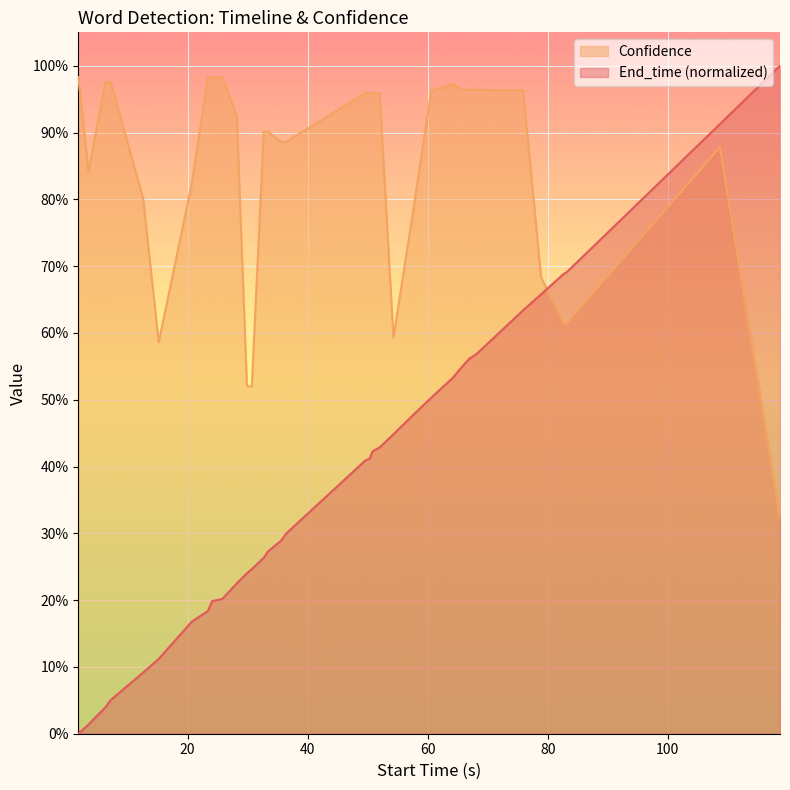

True or false: Confidence and End_time cross at least once.

True